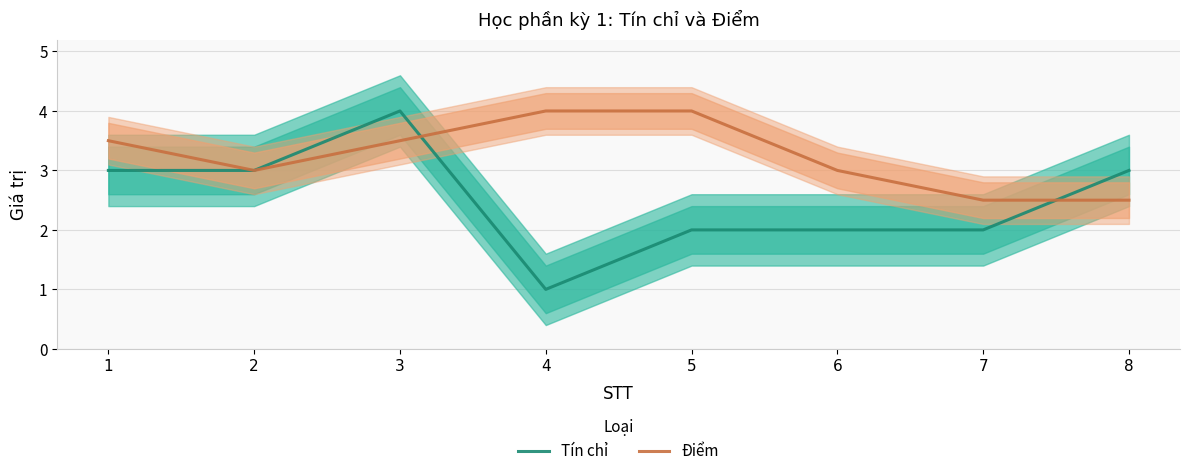

True or false: Điểm and Tín chỉ intersect in this chart.

True